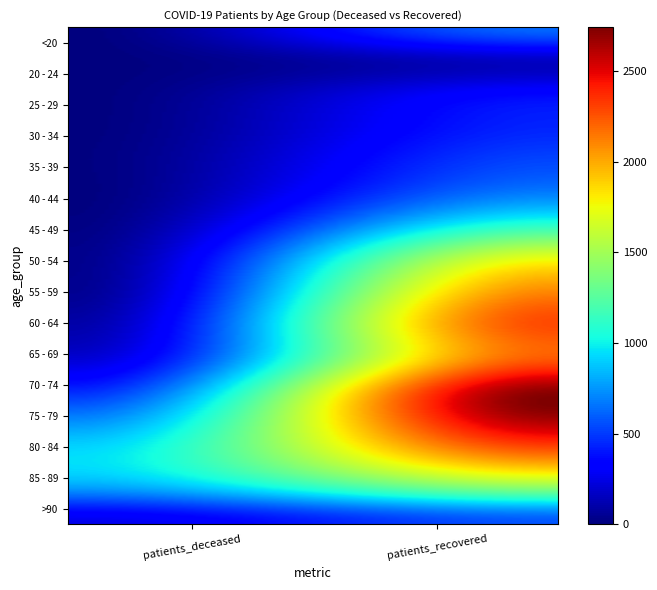

Rank the series by their maximum value, from lowest to highest.

20 - 24, 25 - 29, 30 - 34, 35 - 39, >90, <20, 40 - 44, 45 - 49, 85 - 89, 50 - 54, 55 - 59, 80 - 84, 65 - 69, 60 - 64, 75 - 79, 70 - 74